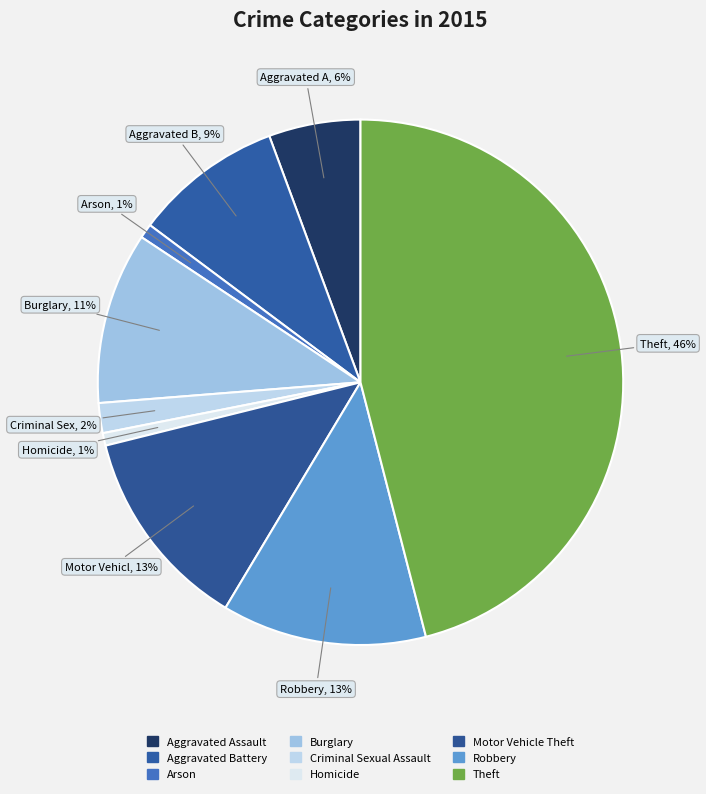

Is there a majority slice in this chart?

No